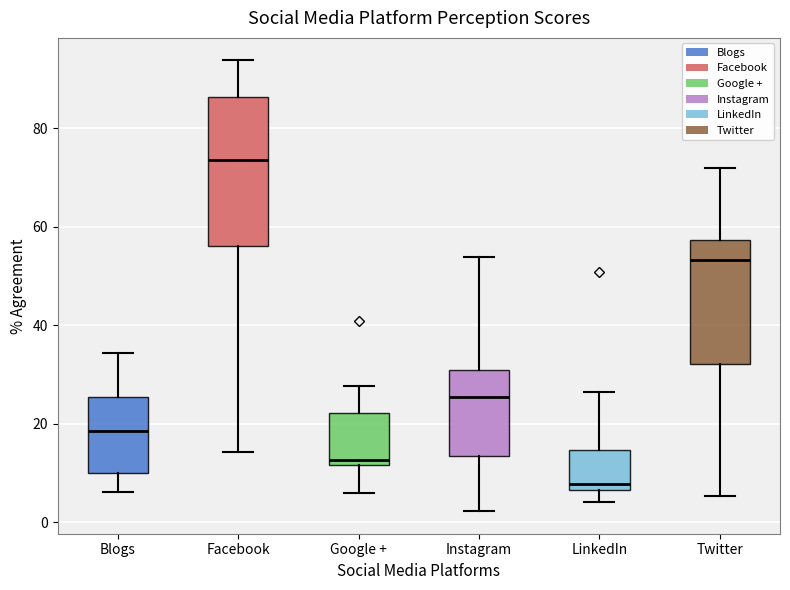

Comparing the boxes themselves (not the whiskers), which one is the tallest?

Facebook